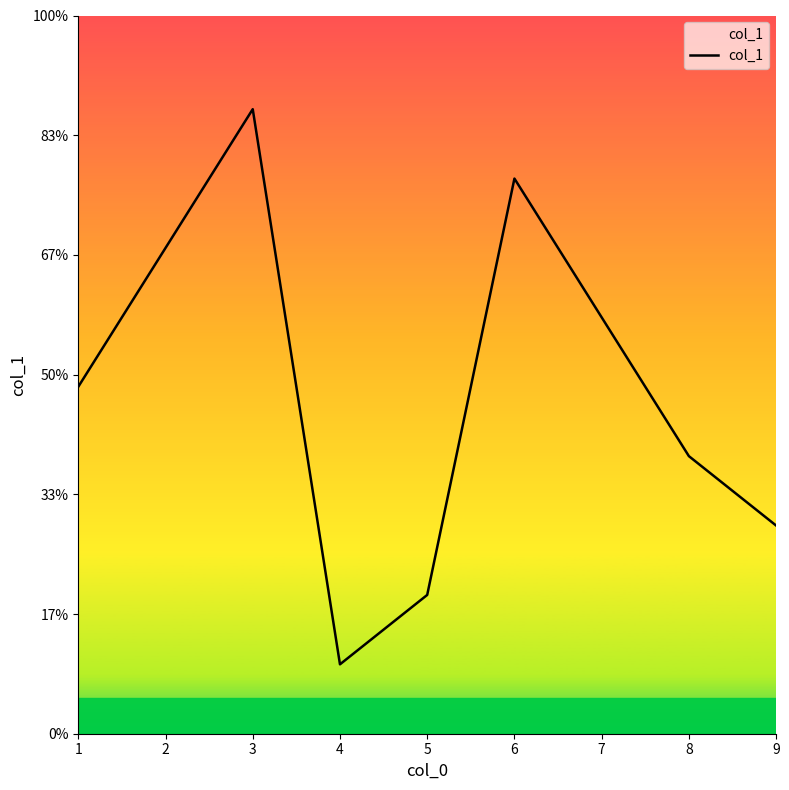

Reading right to left, list all the values displayed in this chart.

9=3	8=4	7=6	6=8	5=2	4=1	3=9	2=7	1=5